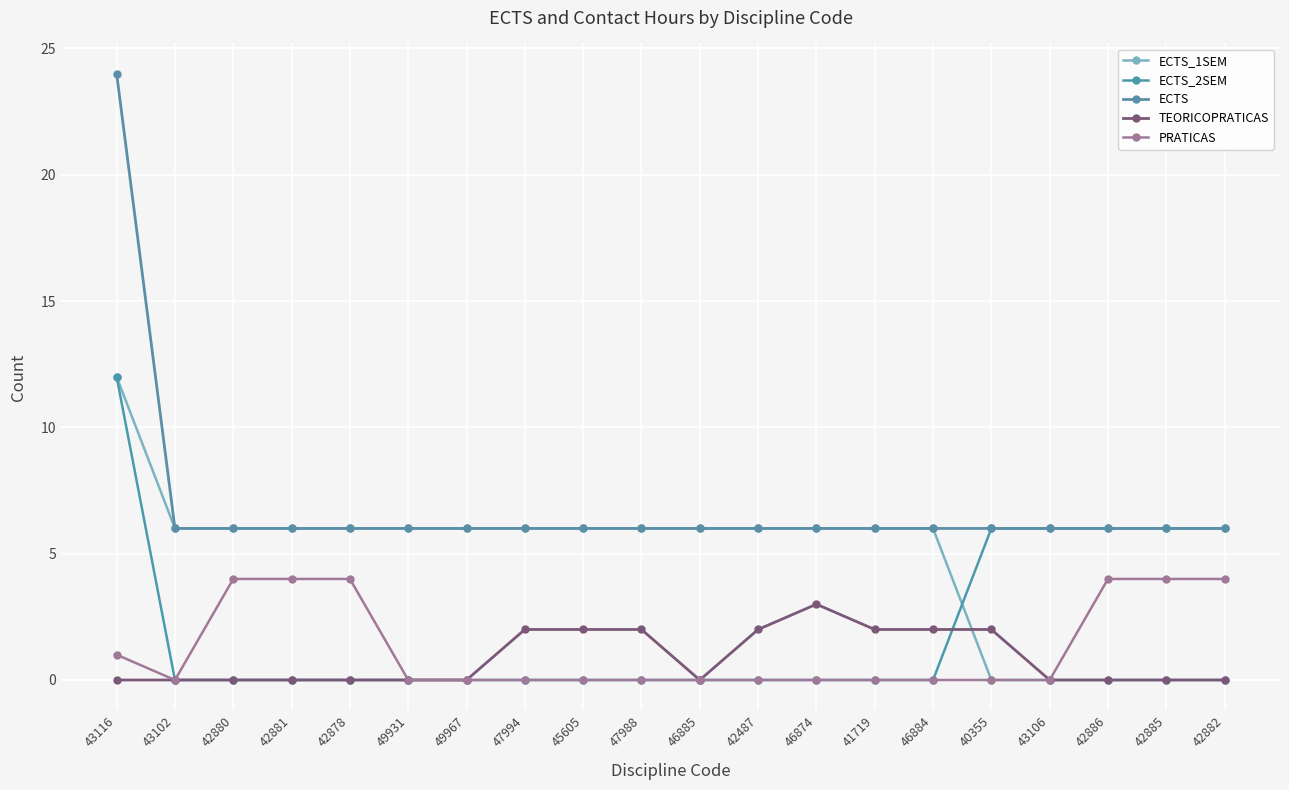

True or false: TEORICOPRATICAS and PRATICAS cross at least once.

False